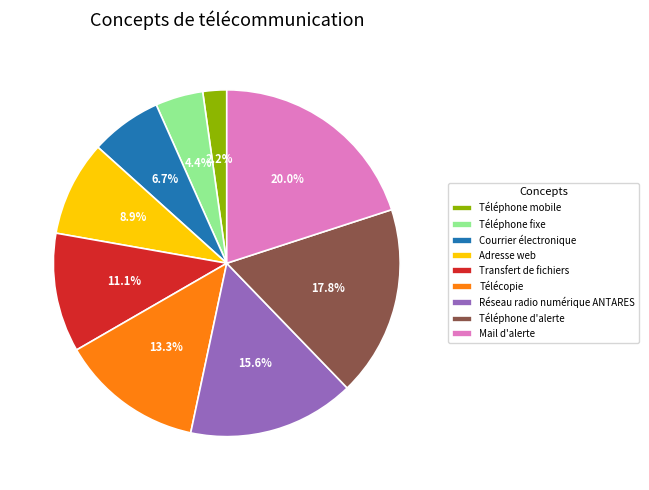

Do Téléphone d'alerte and Téléphone mobile together represent more than half of the pie?

No